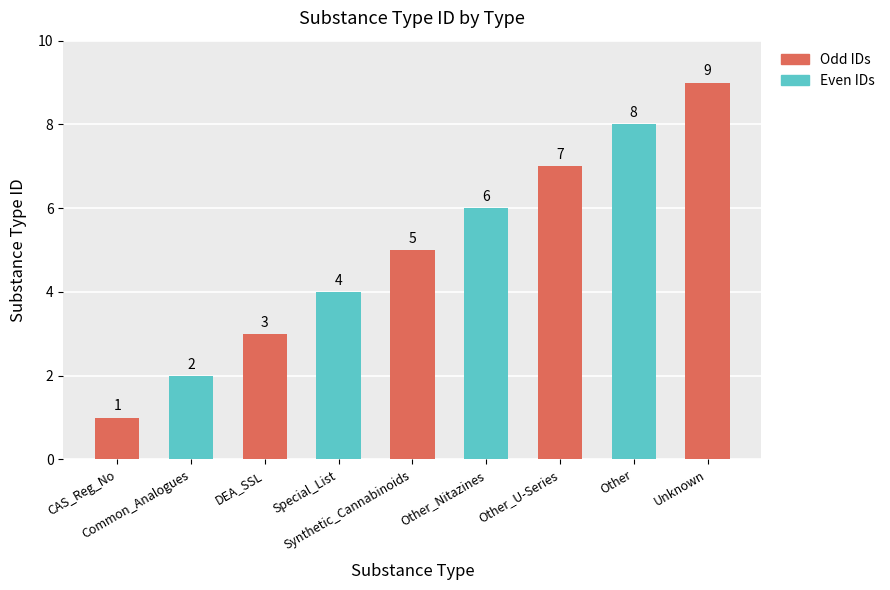

How many bars are there in total?

9